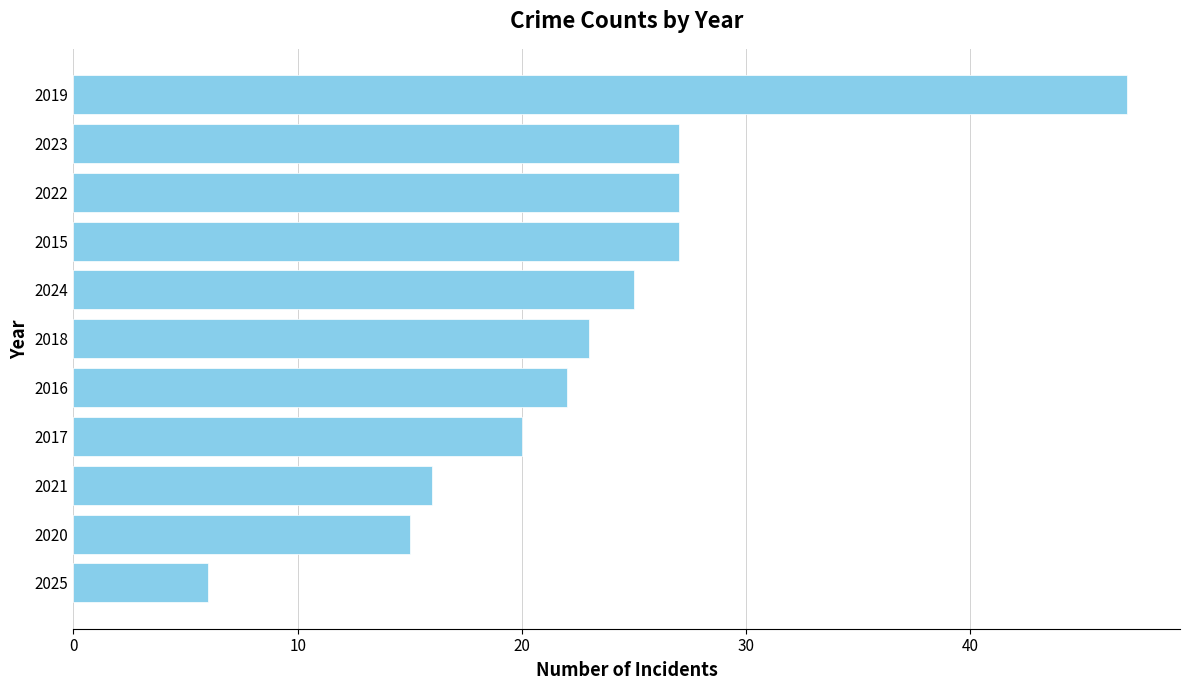

How many series are shown in this chart?

1